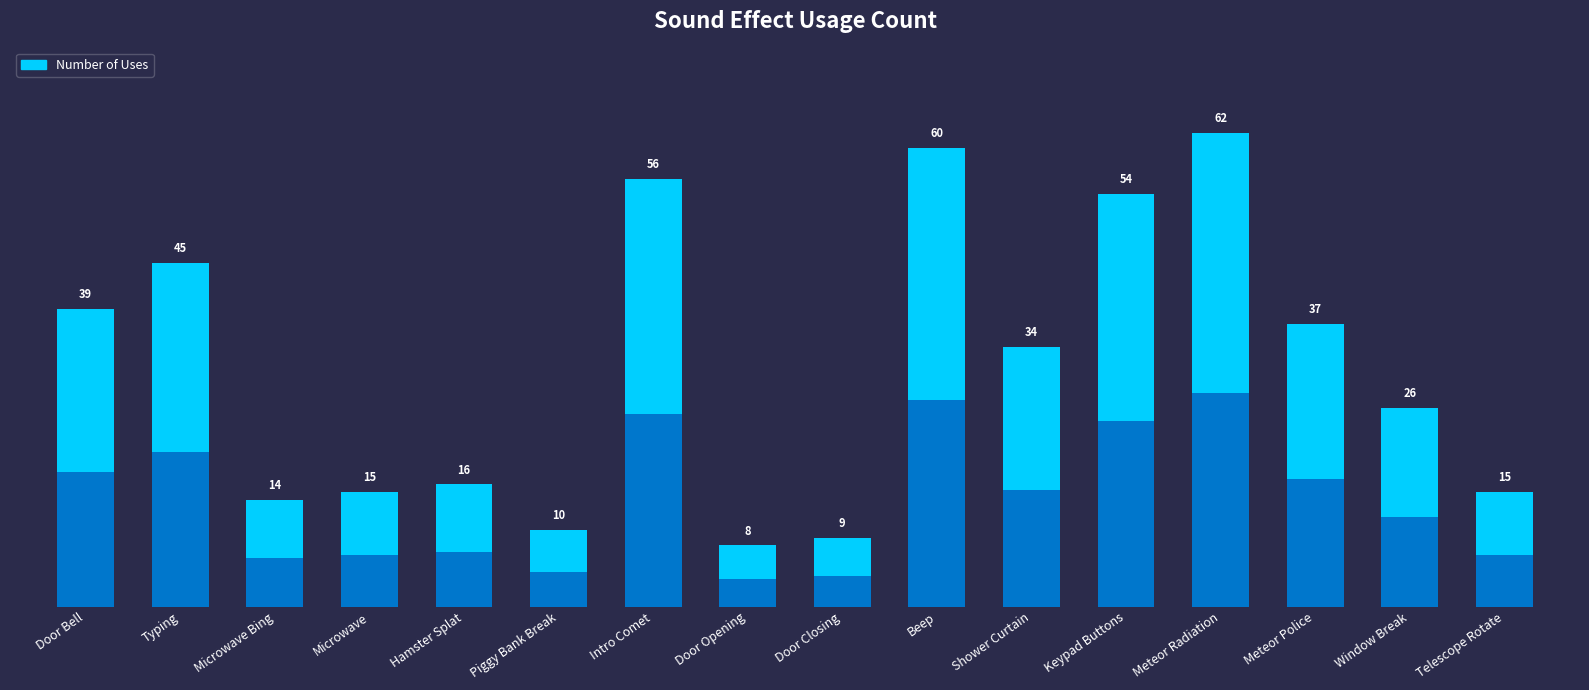

What is the smallest value displayed?

8